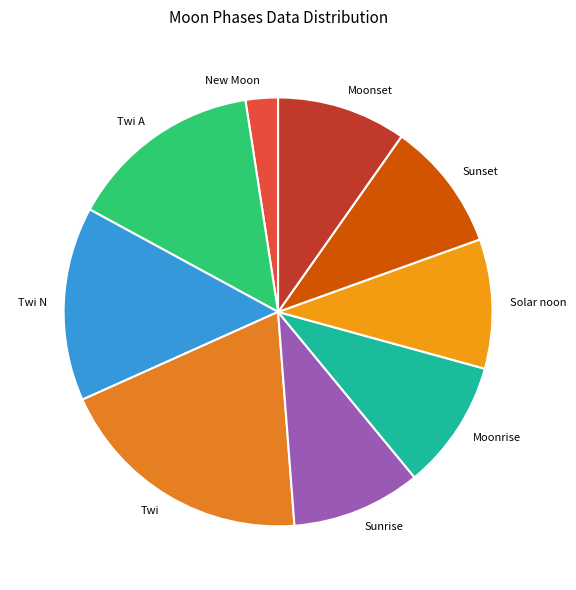

Is it true that New Moon is 2% of the pie?

True